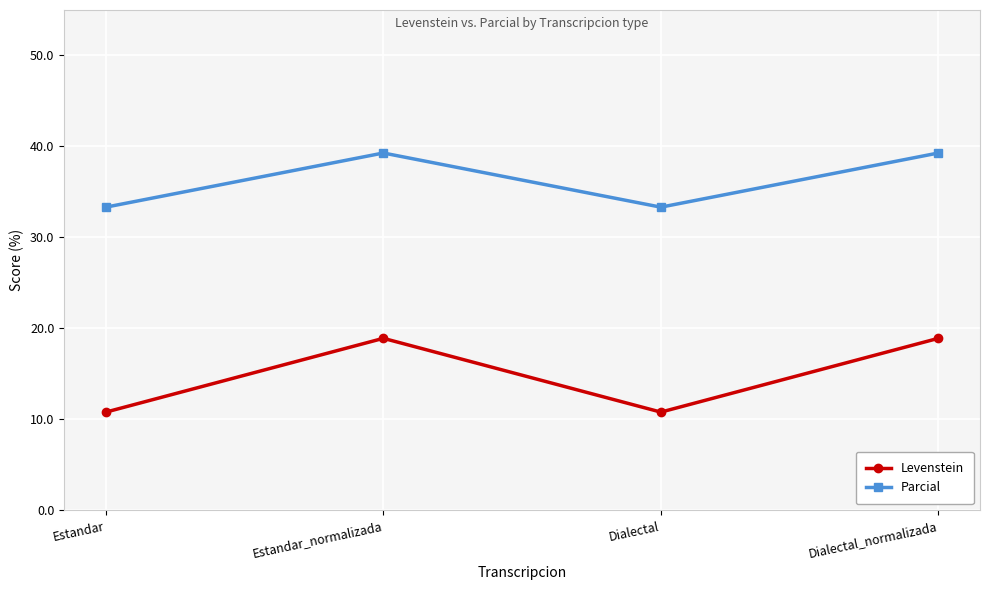

In Levenstein, how many points are higher than both neighbors (excluding endpoints)?

1